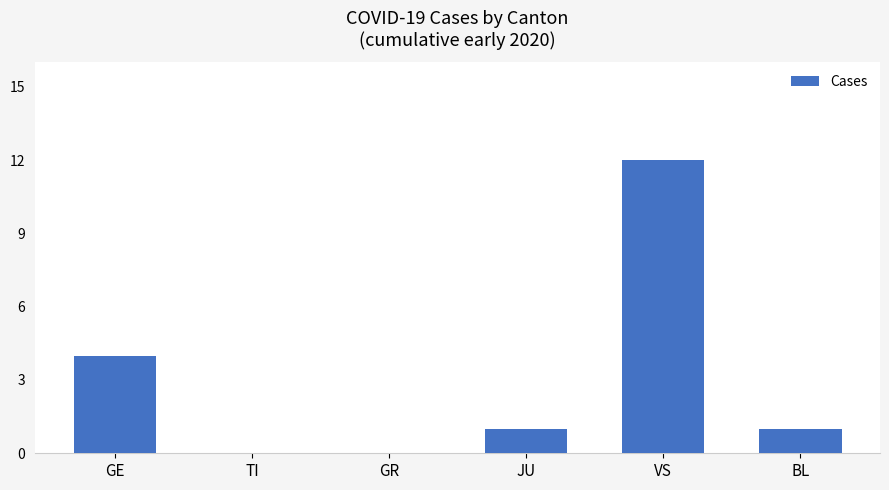

What is the sum of all values?

18